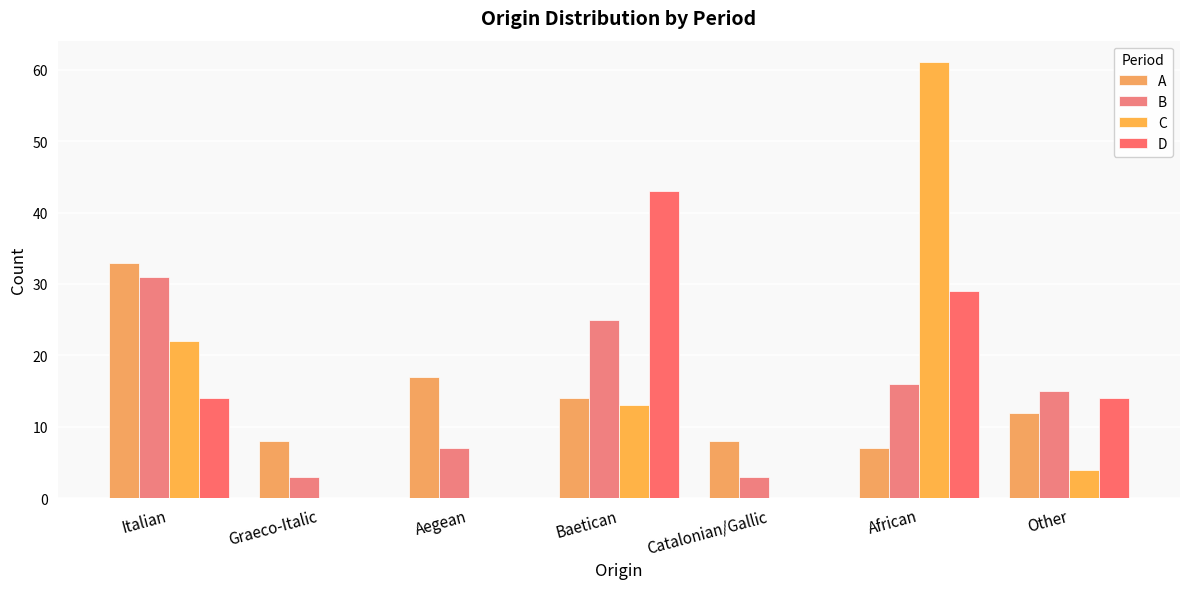

Reading left to right, extract all data points from this chart.

A: Italian=33	Graeco-Italic=8	Aegean=17	Baetican=14	Catalonian/Gallic=8	African=7	Other=12
B: Italian=31	Graeco-Italic=3	Aegean=7	Baetican=25	Catalonian/Gallic=3	African=16	Other=15
C: Italian=22	Graeco-Italic=0	Aegean=0	Baetican=13	Catalonian/Gallic=0	African=61	Other=4
D: Italian=14	Graeco-Italic=0	Aegean=0	Baetican=43	Catalonian/Gallic=0	African=29	Other=14